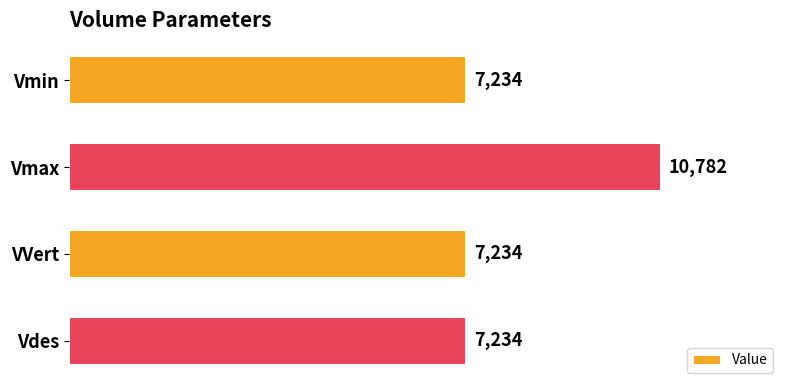

What is the greatest value displayed?

10782